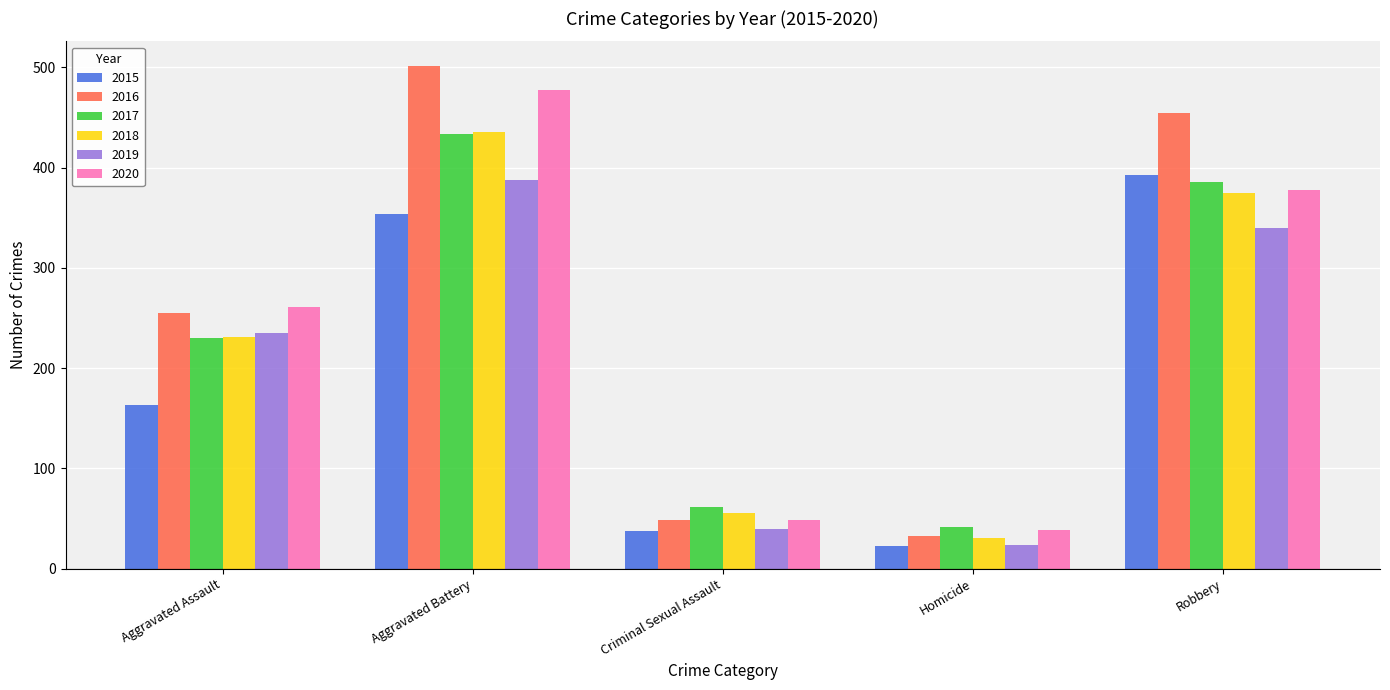

What is the average value of the 2017 series?

231